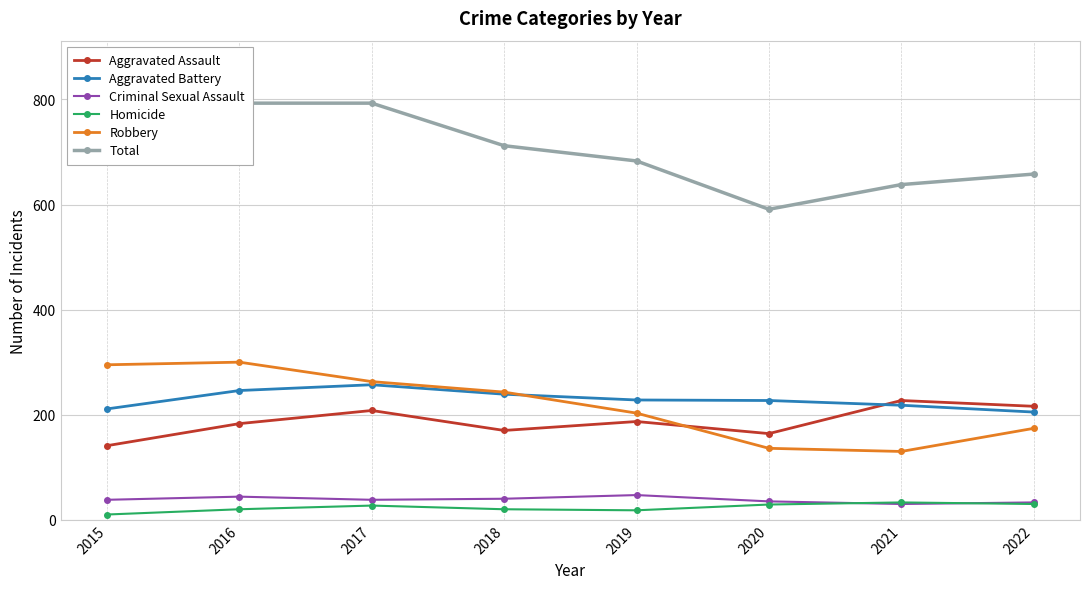

Reading right to left, what are all the values shown in this chart?

Aggravated Assault: 2022=216	2021=227	2020=164	2019=187	2018=170	2017=208	2016=183	2015=141
Aggravated Battery: 2022=205	2021=218	2020=227	2019=228	2018=239	2017=257	2016=246	2015=211
Criminal Sexual Assault: 2022=33	2021=30	2020=35	2019=47	2018=40	2017=38	2016=44	2015=38
Homicide: 2022=30	2021=33	2020=29	2019=18	2018=20	2017=27	2016=20	2015=10
Robbery: 2022=174	2021=130	2020=136	2019=203	2018=243	2017=263	2016=300	2015=295
Total: 2022=658	2021=638	2020=591	2019=683	2018=712	2017=793	2016=793	2015=695